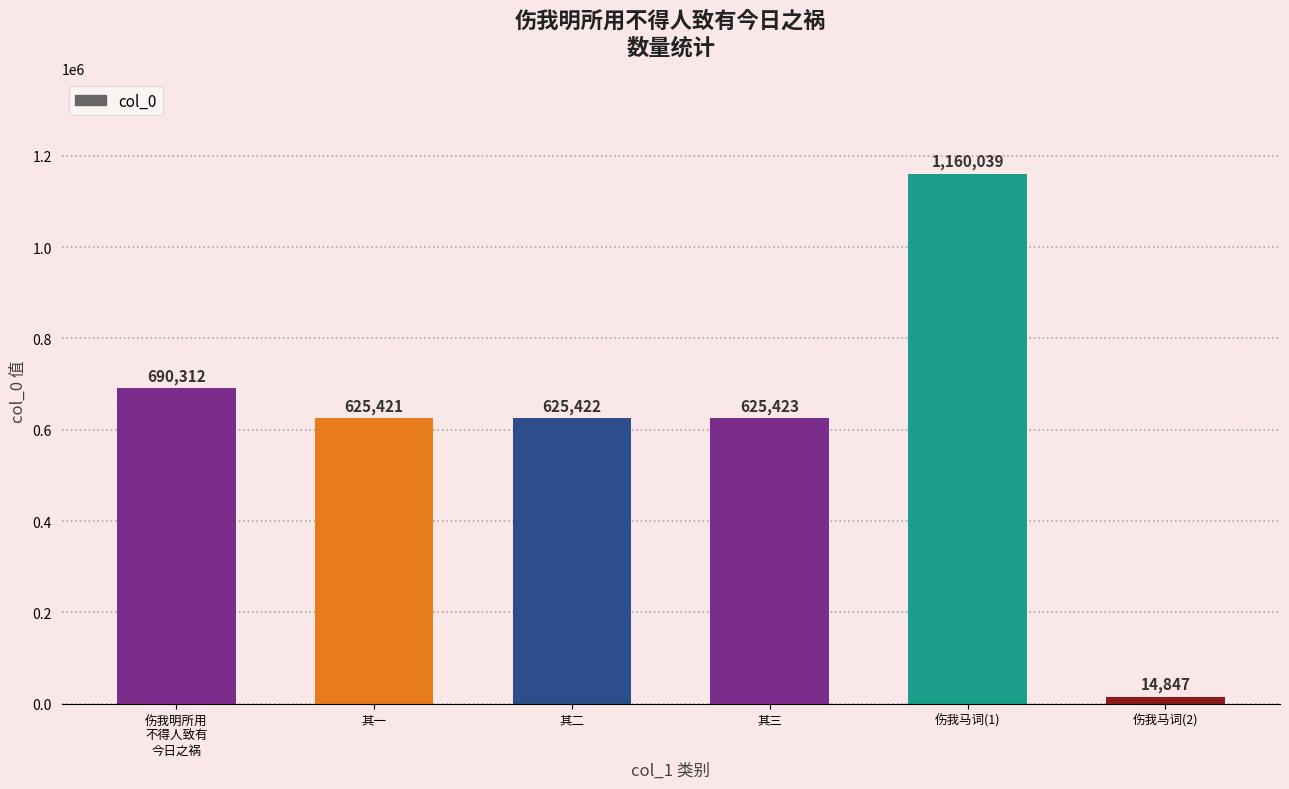

Reading left to right, transcribe all the data shown in this chart.

690312	625421	625422	625423	1160039	14847